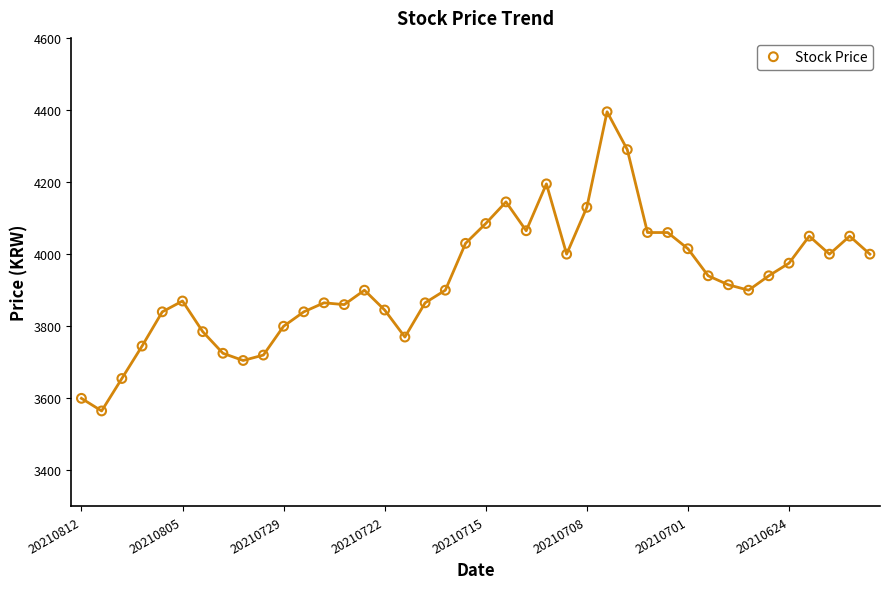

What is the range of Y values (max minus min)?

830